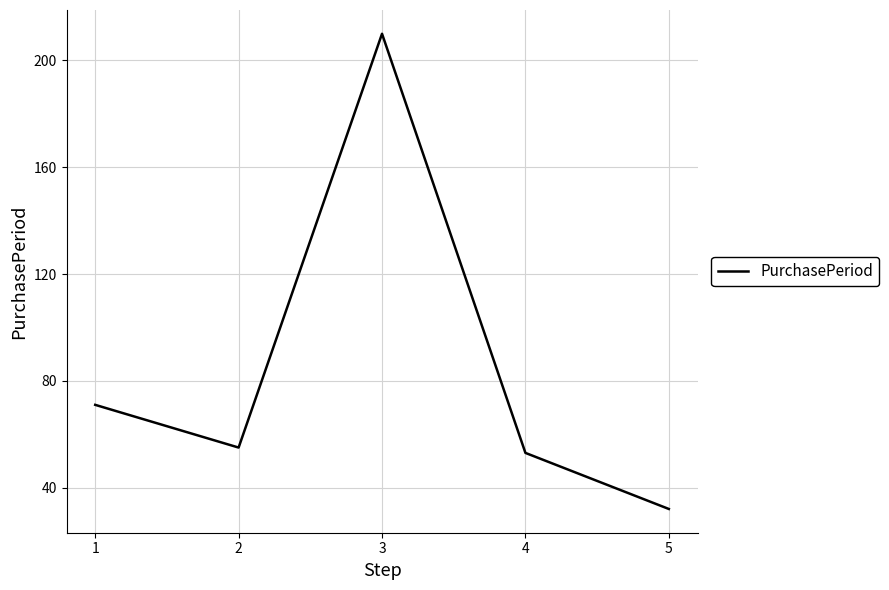

Between 1 and 2, which is larger?

1